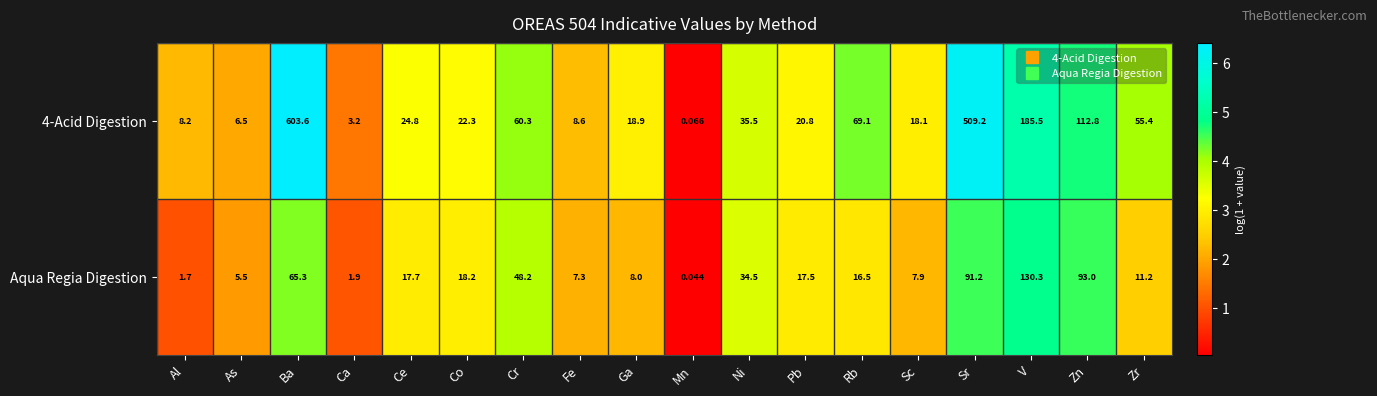

At which category is the sum across all series the highest?

Ba